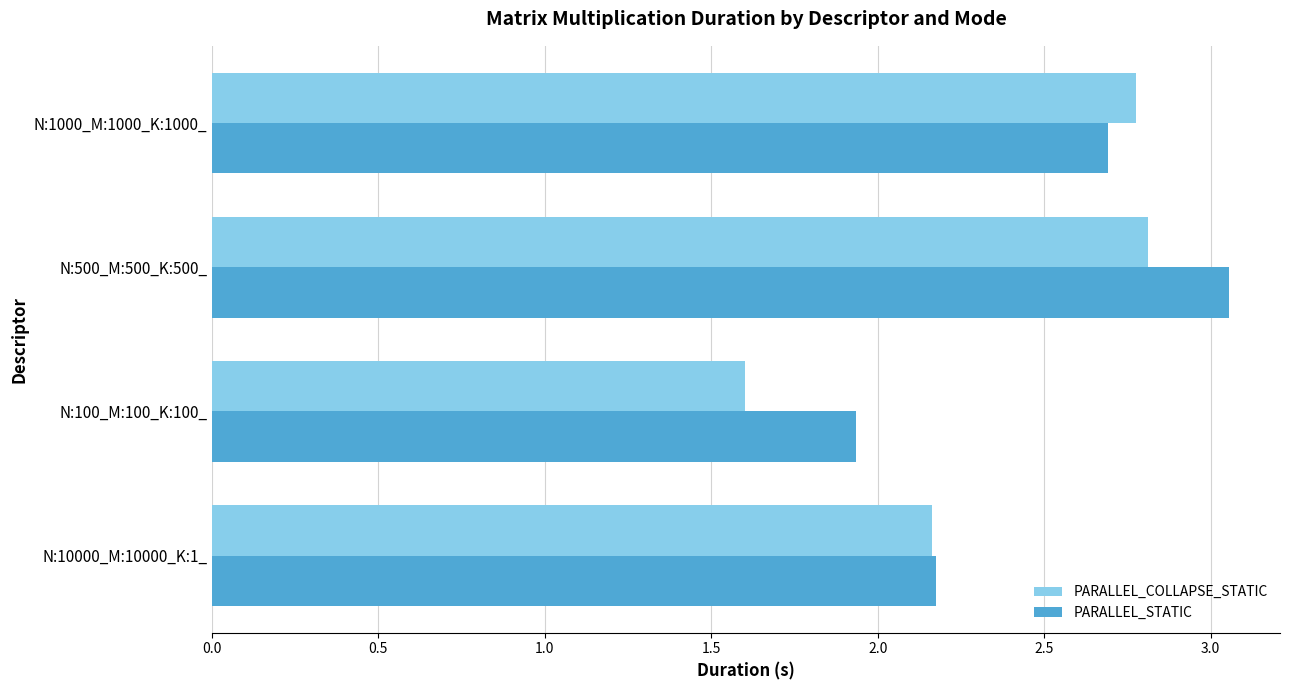

At N:500_M:500_K:500_, list the series in order from smallest to largest.

PARALLEL_COLLAPSE_STATIC, PARALLEL_STATIC